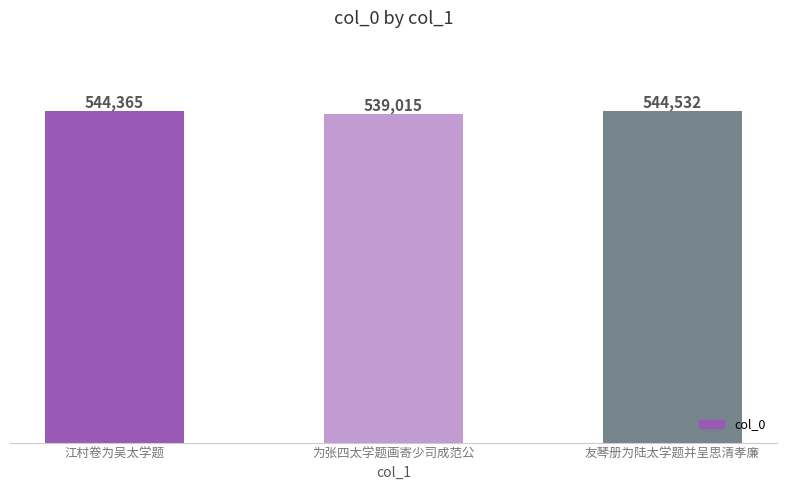

How many series are shown in this chart?

1